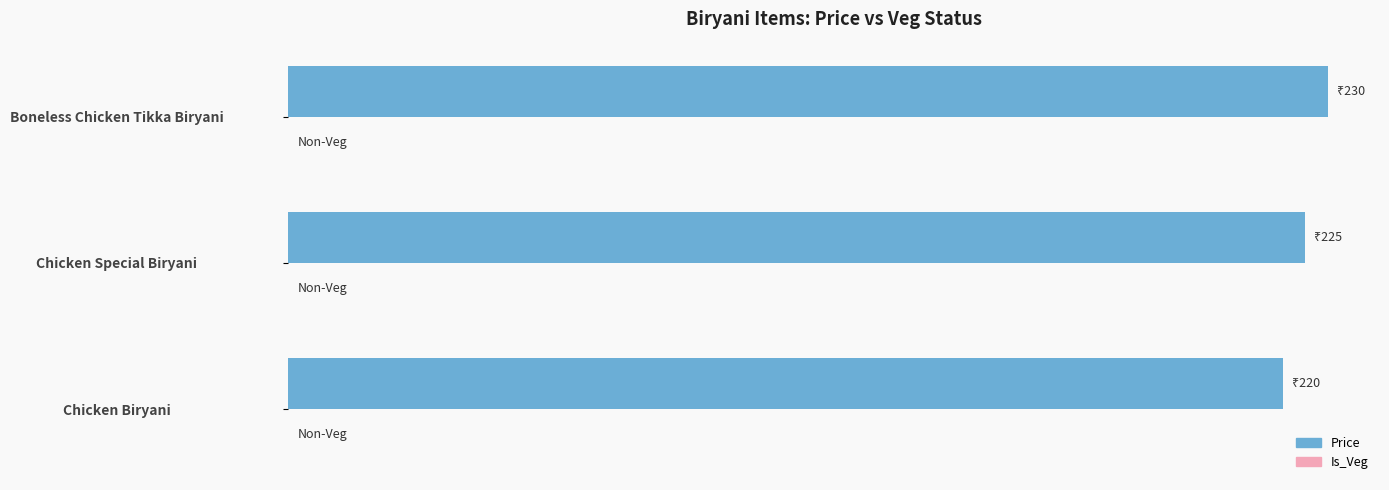

Which label corresponds to the largest value in the chart?

Boneless Chicken Tikka Biryani